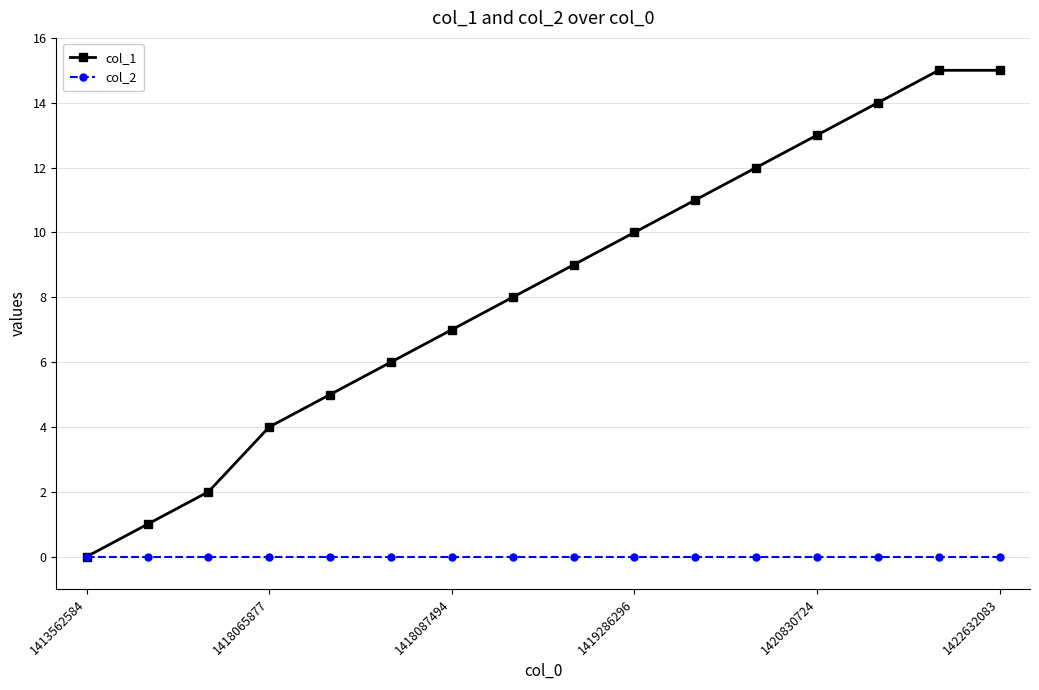

Which series has the largest total across all categories?

col_1